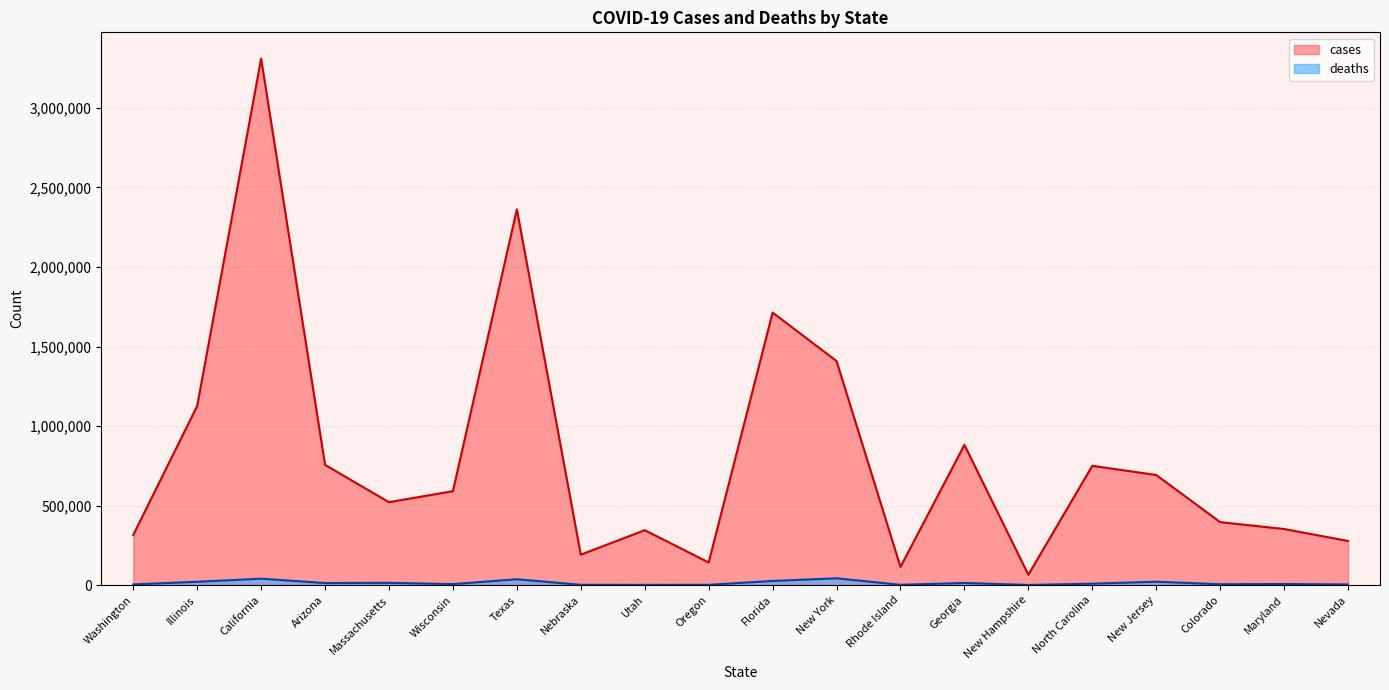

List the labels in order of deaths value, largest first.

New York, California, Texas, Florida, New Jersey, Illinois, Massachusetts, Georgia, Arizona, North Carolina, Maryland, Wisconsin, Colorado, Washington, Nevada, Rhode Island, Nebraska, Oregon, Utah, New Hampshire